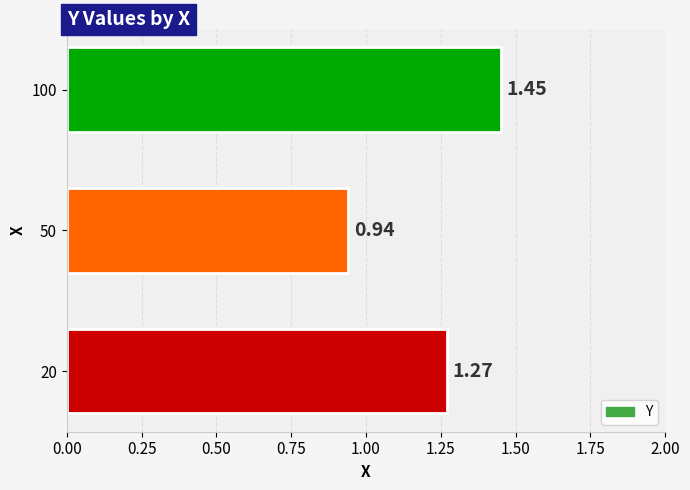

Rank the categories by value from highest to lowest.

100, 20, 50